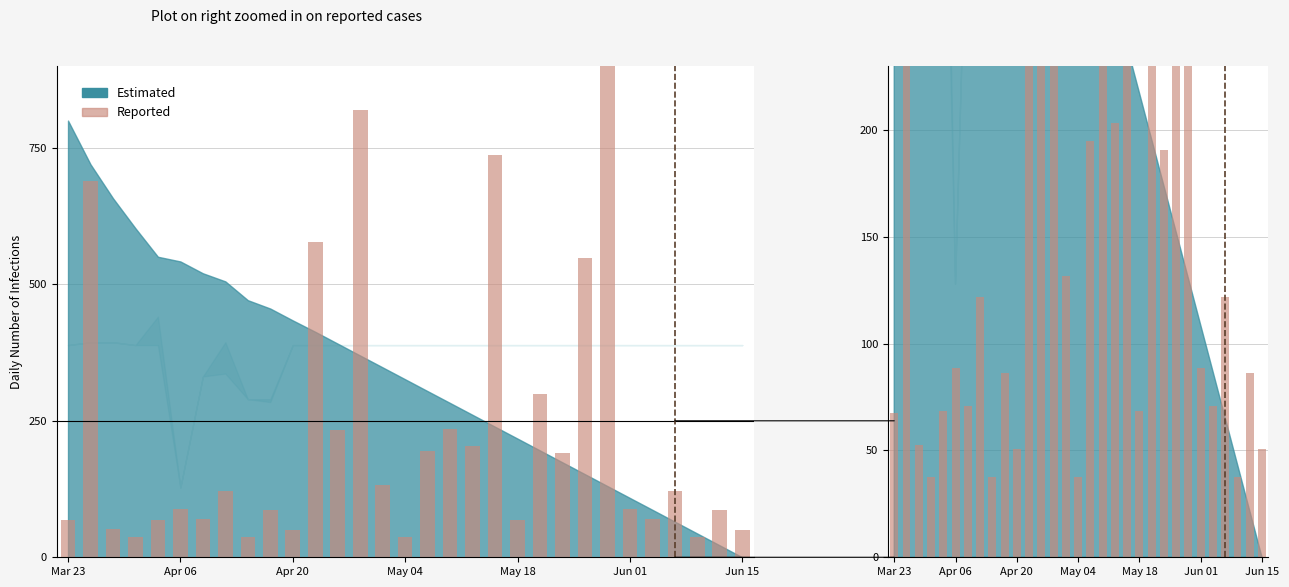

What is the difference between the second highest and minimum values?

781.9